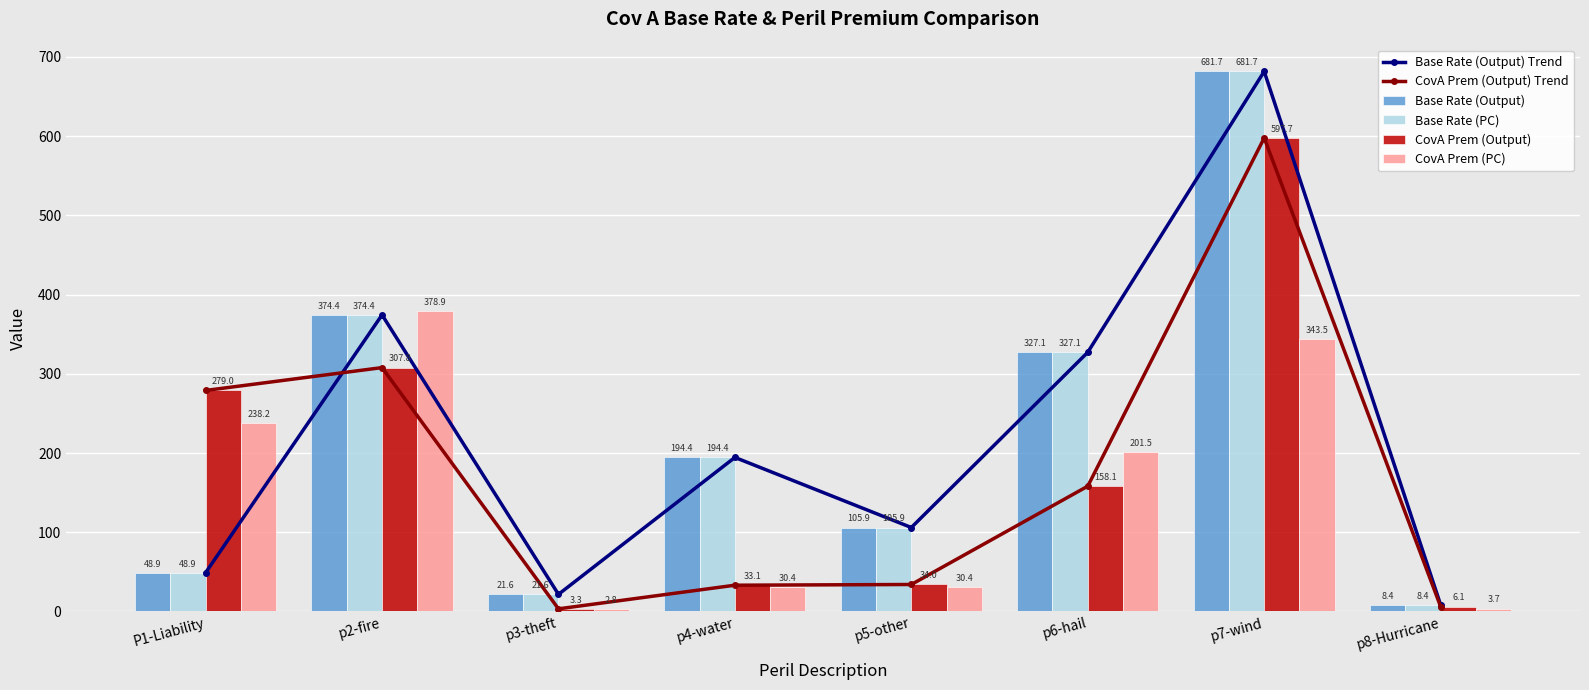

What is the minimum value for CovA Prem (PC)?

2.8